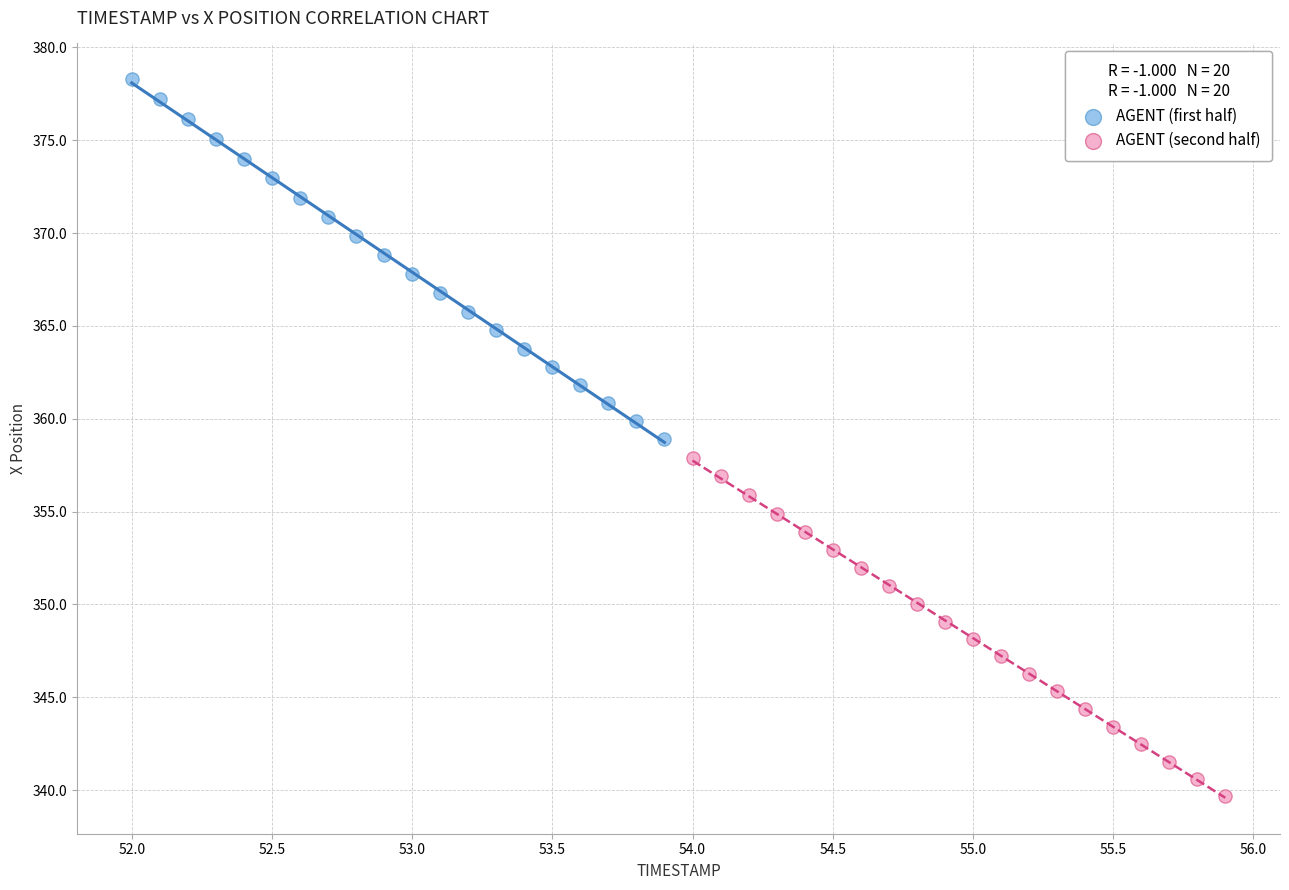

Which series reaches the minimum Y coordinate?

AGENT (second half)